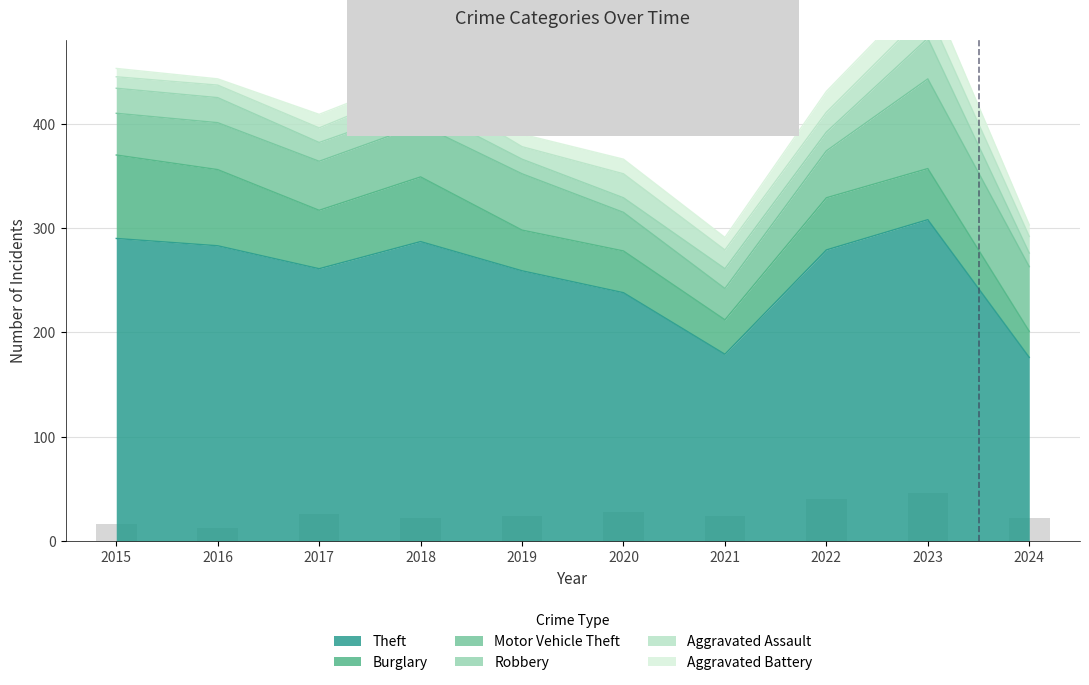

Is it true that Robbery equals 19 at 2021?

True